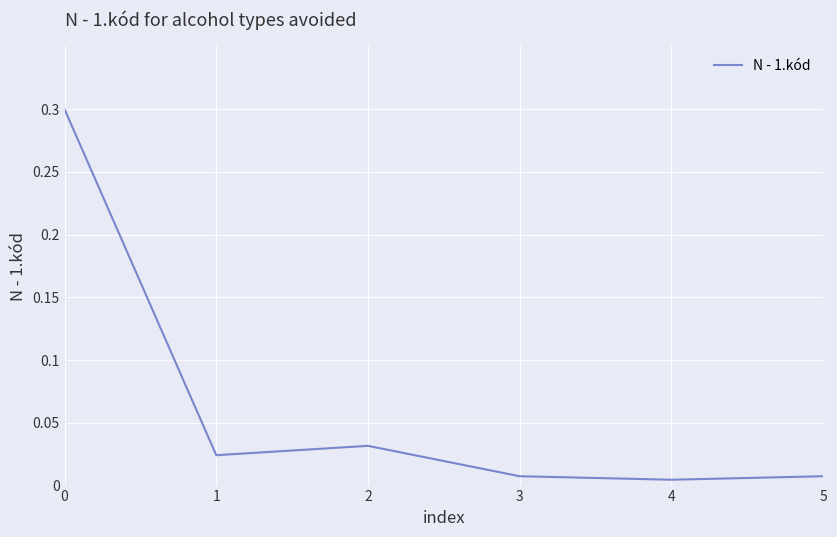

True or false: the data shows 0.1 at 0.

False